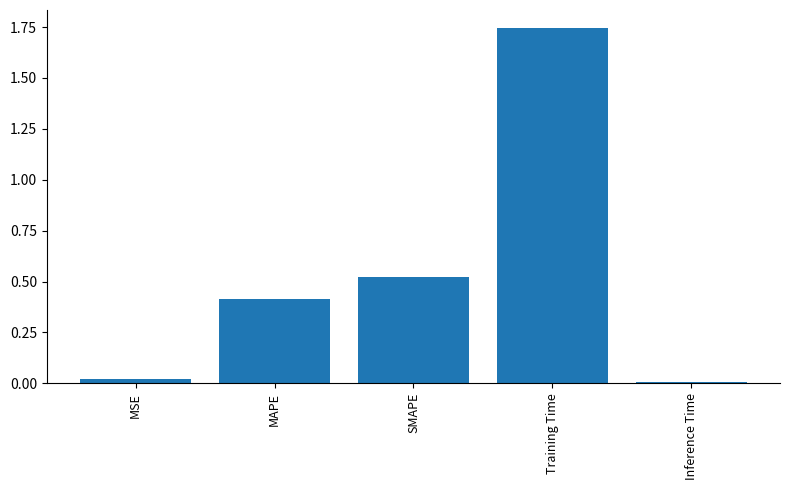

What position from the right is MAPE?

4